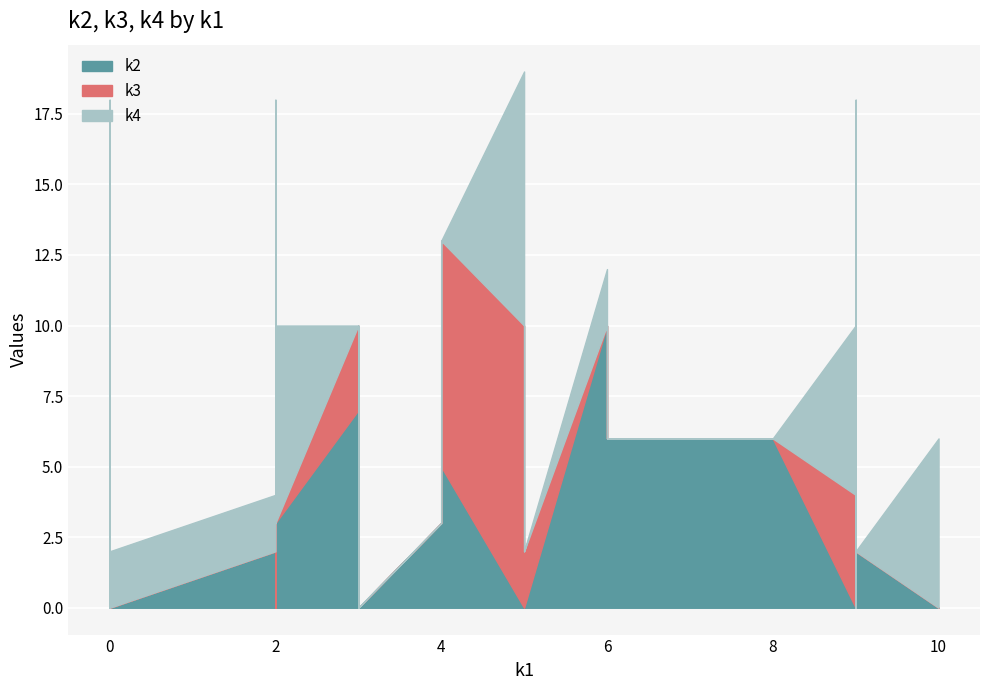

How many intersections are there between k3 and k4?

11